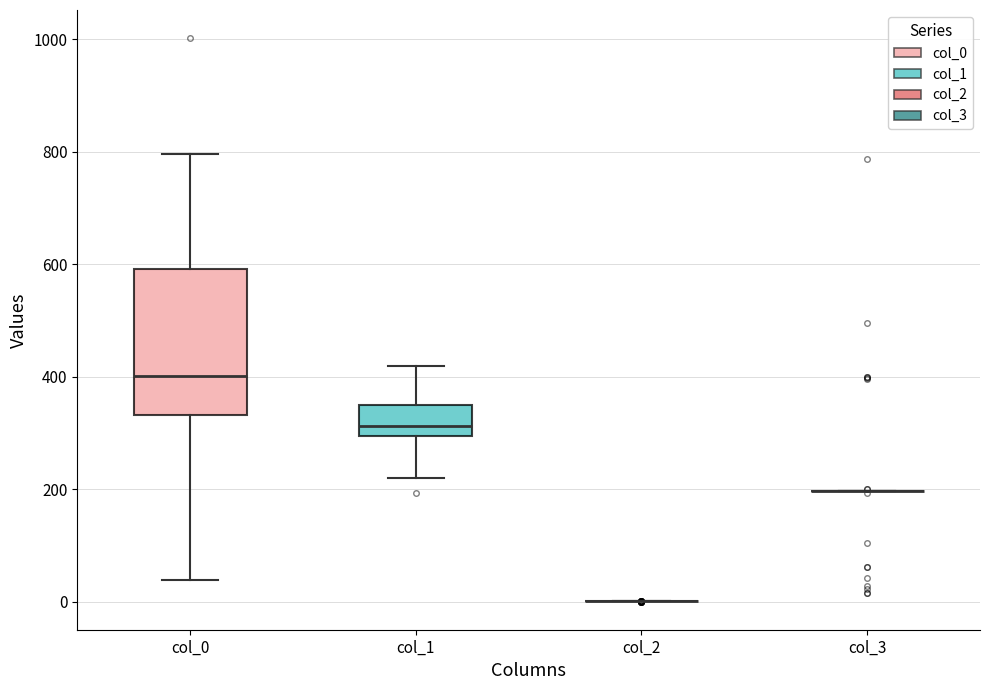

Comparing the boxes themselves (not the whiskers), which one is the tallest?

col_0